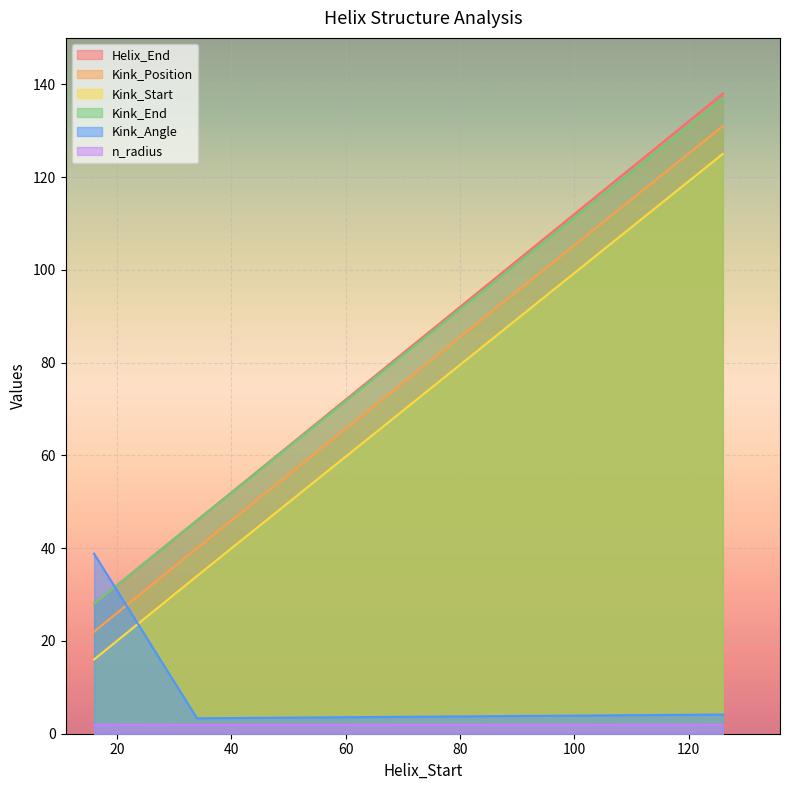

List the series in order of their peak value, highest first.

Helix_End, Kink_End, Kink_Position, Kink_Start, Kink_Angle, n_radius